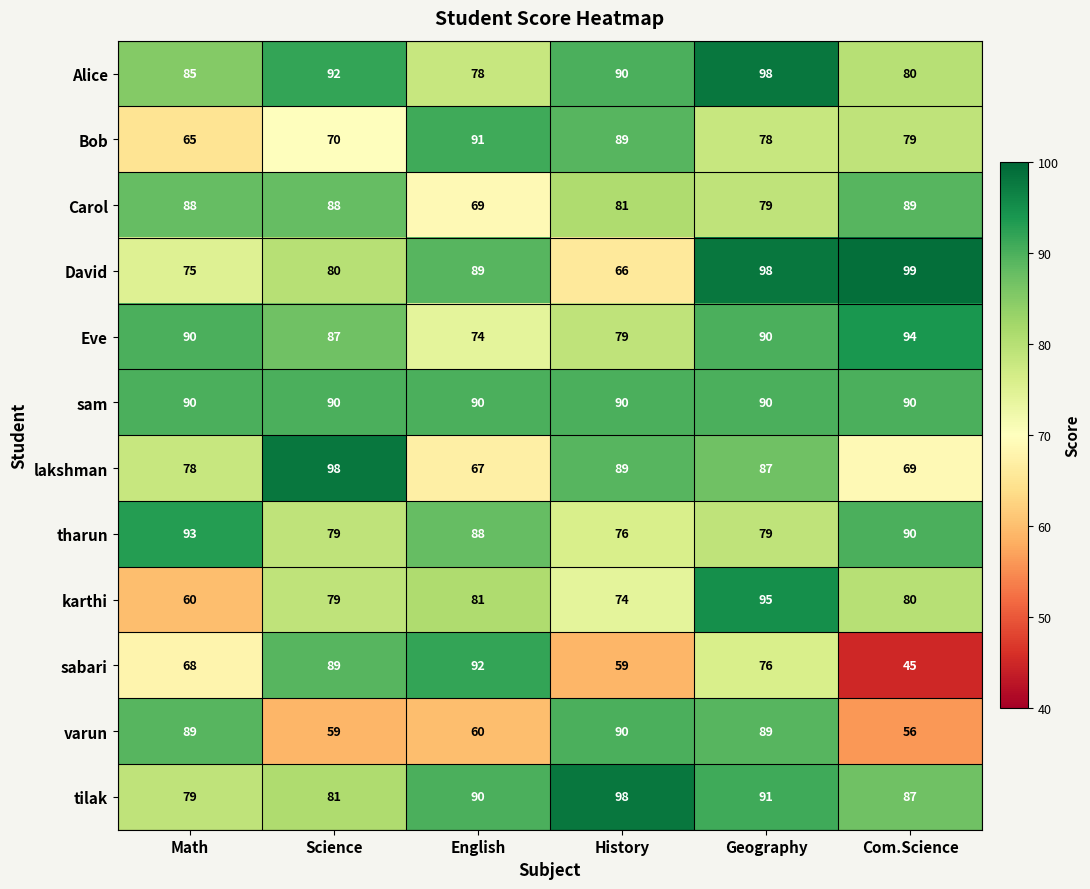

What is the difference between the lakshman values at History and Com.Science?

20